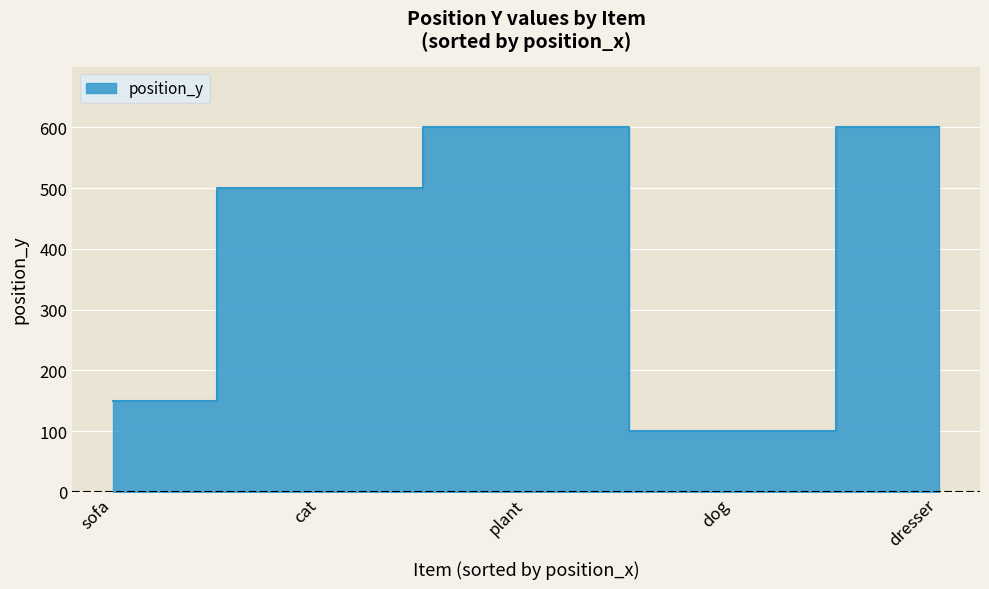

True or false: the data shows 600 at dresser.

True